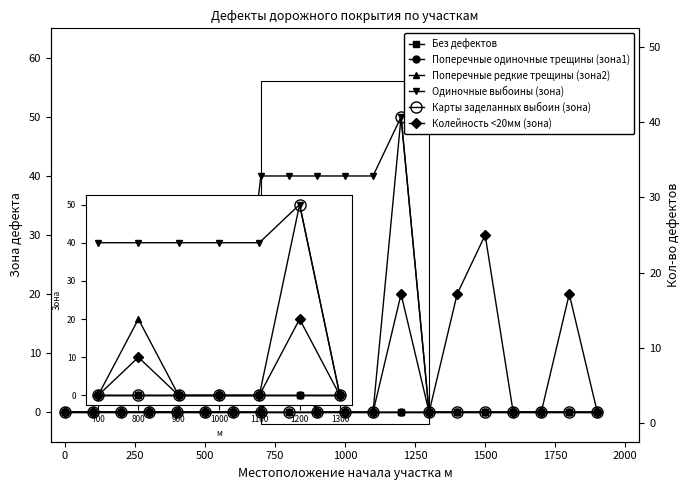

What are all the series names shown in the legend?

Без дефектов, Поперечные одиночные трещины (зона1), Поперечные редкие трещины (зона2), Одиночные выбоины (зона), Карты заделанных выбоин (зона), Колейность <20мм (зона)